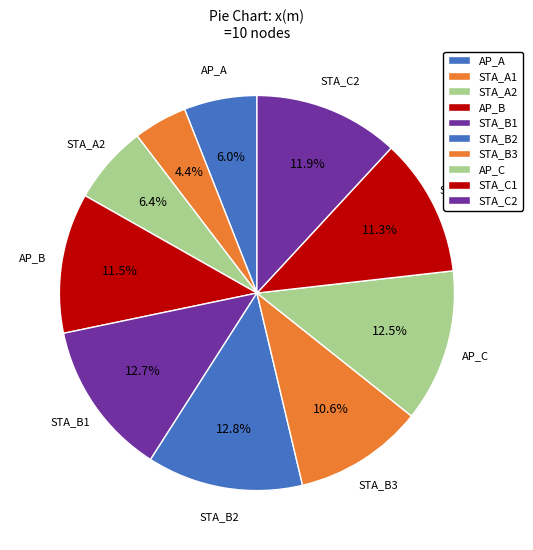

How many slices are in this pie chart?

10